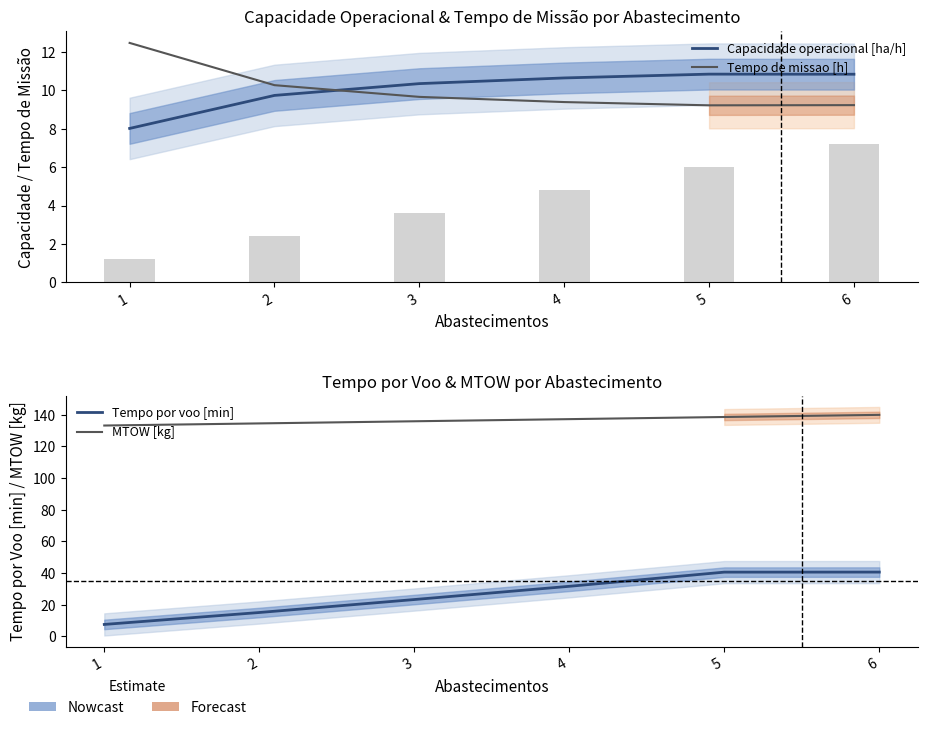

Is the value of Tempo por voo [min] at 3 greater than the value of Tempo de missao [h] at 2?

Yes